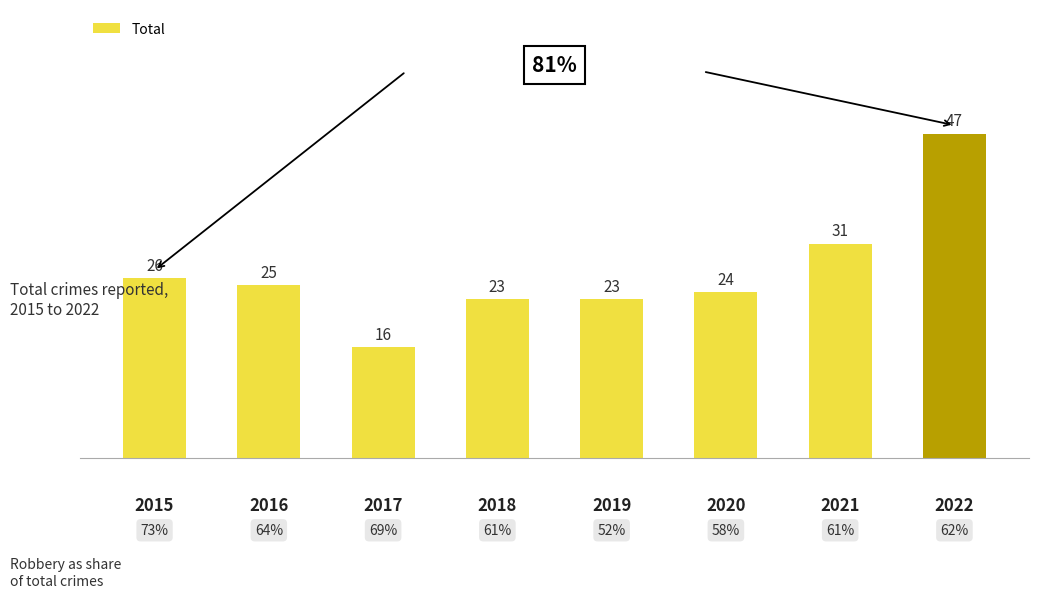

The value at 2020 is 24. True or false?

True